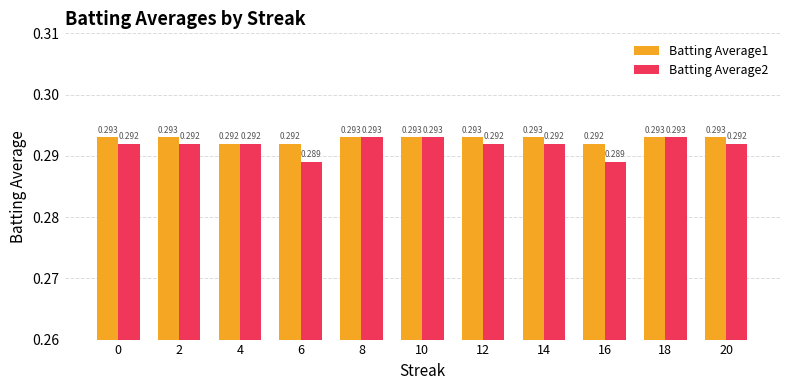

Is the value of Batting Average2 at 16 greater than the value of Batting Average1 at 6?

No